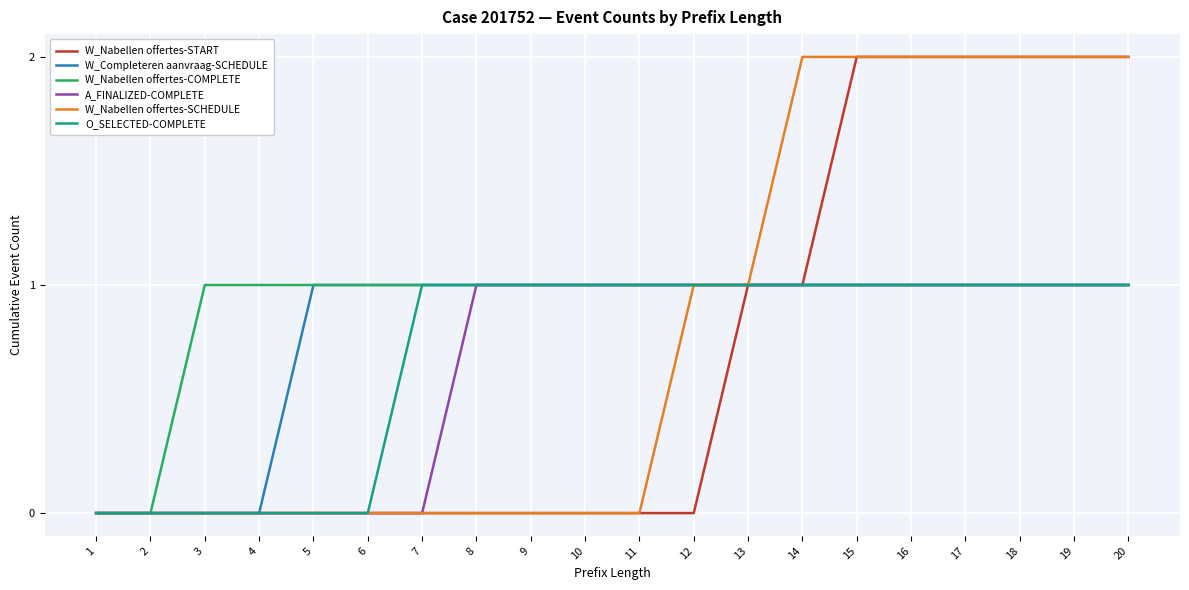

Is the value of W_Nabellen offertes-SCHEDULE at 18 greater than the value of A_FINALIZED-COMPLETE at 17?

Yes